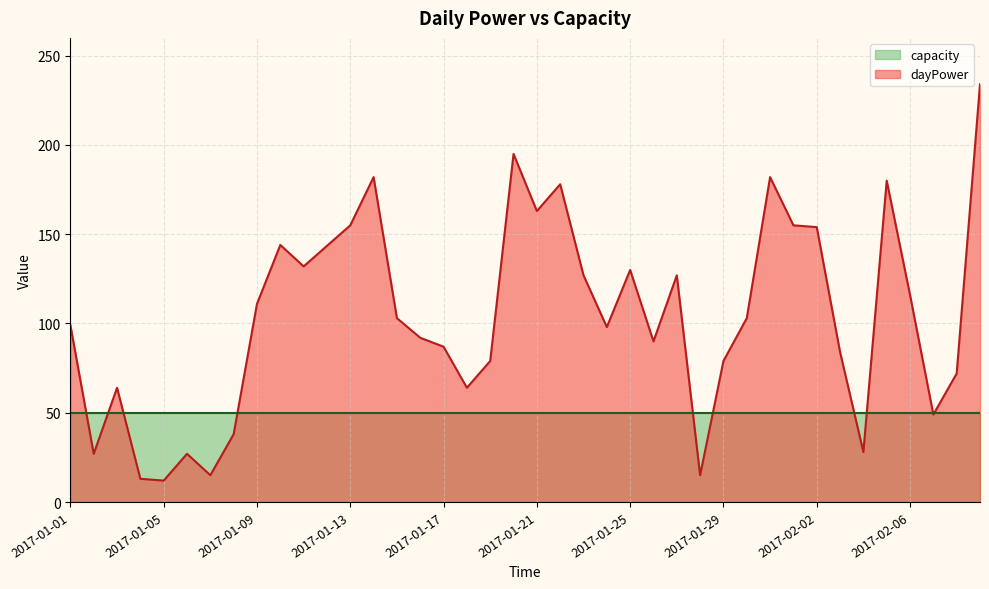

Reading left to right, list all the values displayed in this chart.

2017-01-01=99.0	2017-01-02=27.0	2017-01-03=64.0	2017-01-04=13.0	2017-01-05=12.0	2017-01-06=27.0	2017-01-07=15.0	2017-01-08=38.0	2017-01-09=111.0	2017-01-10=144.0	2017-01-11=132.0	2017-01-12=143.5	2017-01-13=155.0	2017-01-14=182.0	2017-01-15=103.0	2017-01-16=92.0	2017-01-17=87.0	2017-01-18=64.0	2017-01-19=79.0	2017-01-20=195.0	2017-01-21=163.0	2017-01-22=178.0	2017-01-23=127.0	2017-01-24=98.0	2017-01-25=130.0	2017-01-26=90.0	2017-01-27=127.0	2017-01-28=15.0	2017-01-29=79.0	2017-01-30=103.0	2017-01-31=182.0	2017-02-01=155.0	2017-02-02=154.0	2017-02-03=84.0	2017-02-04=28.0	2017-02-05=180.0	2017-02-06=116.0	2017-02-07=49.0	2017-02-08=72.0	2017-02-09=234.0